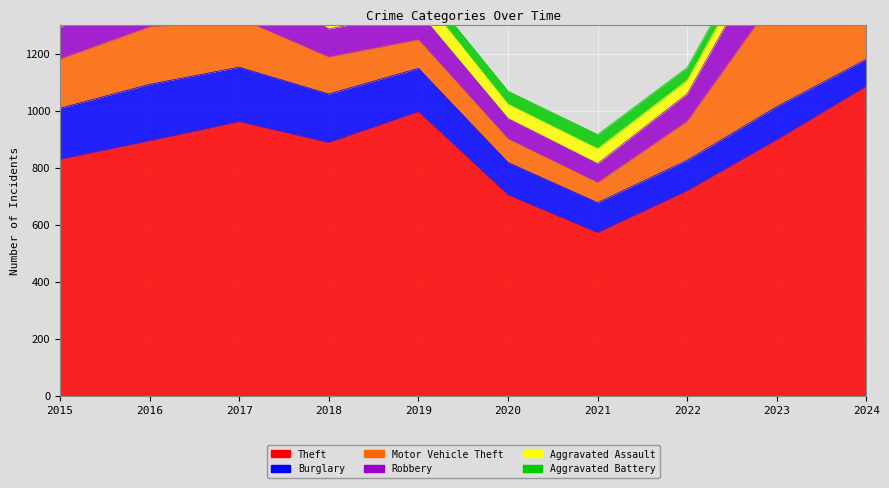

At which label does Theft reach its minimum?

2021